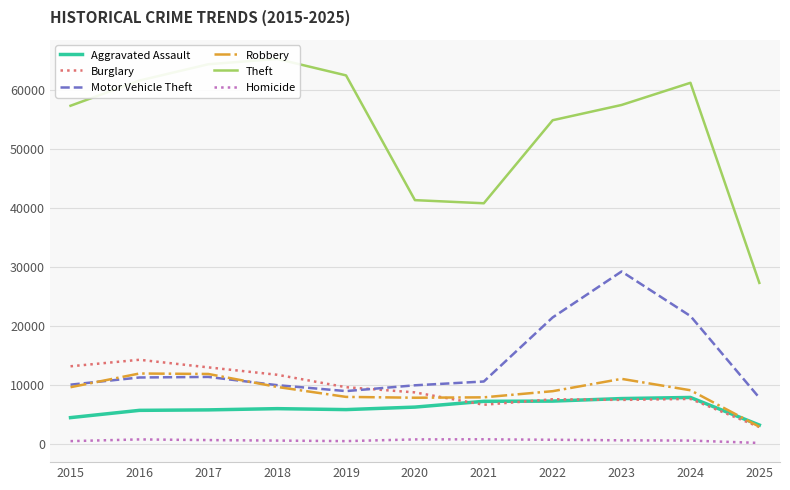

True or false: Motor Vehicle Theft and Homicide cross at least once.

False